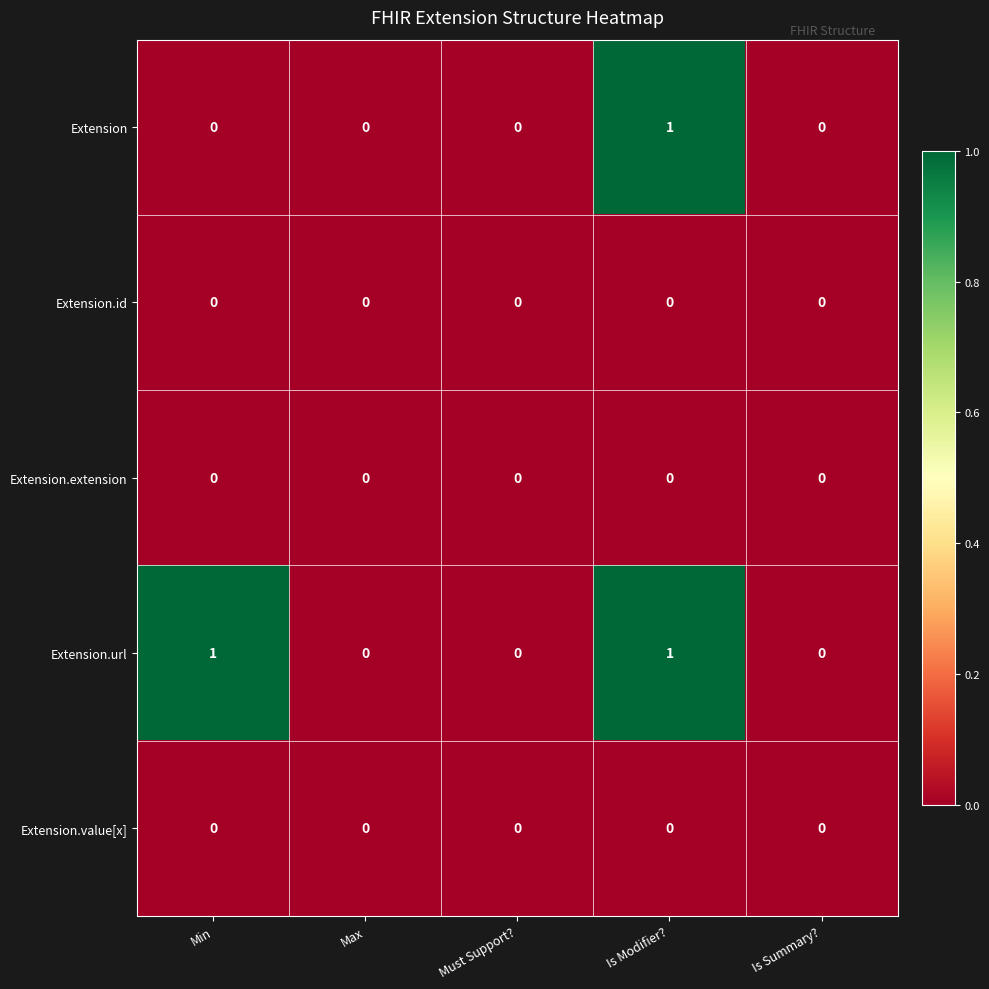

Count the number of data series in this chart.

5